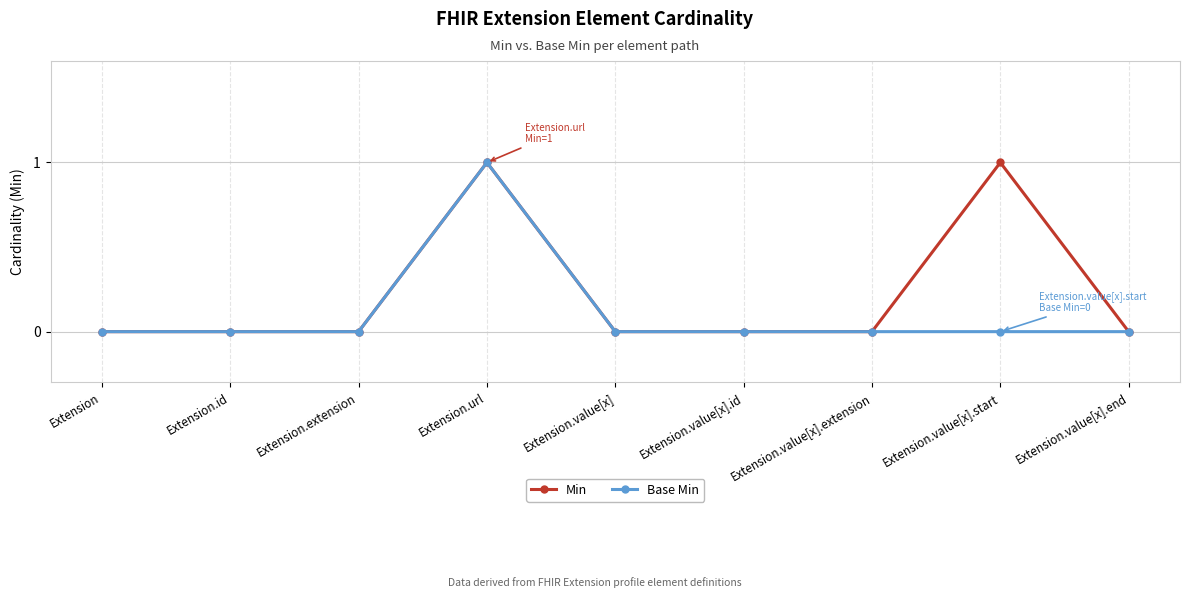

List the series in order of their overall mean, highest first.

Min, Base Min